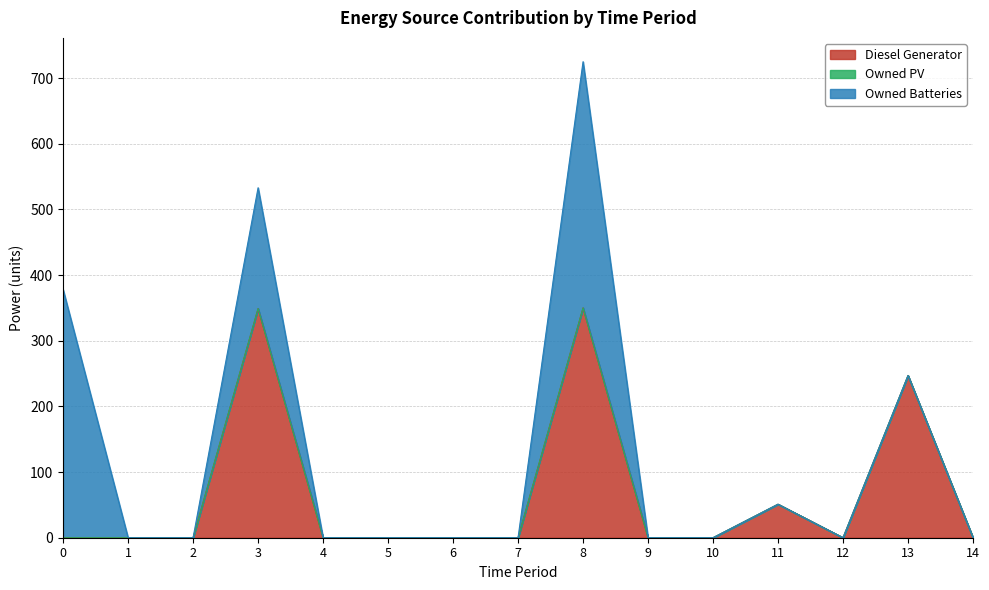

Is it true that Diesel Generator equals 0 at 1?

True